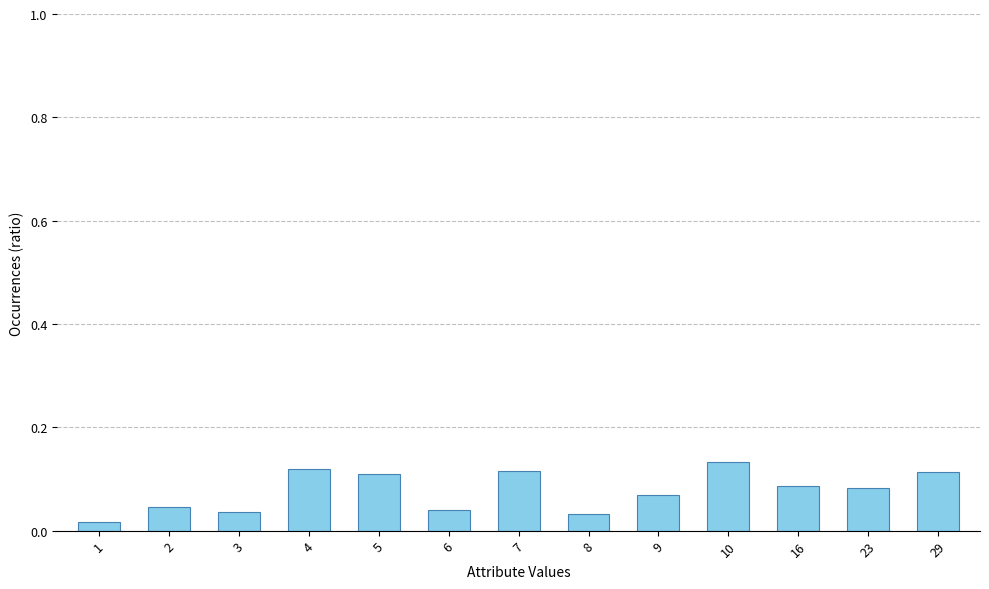

What is the sum of all values?

1.0